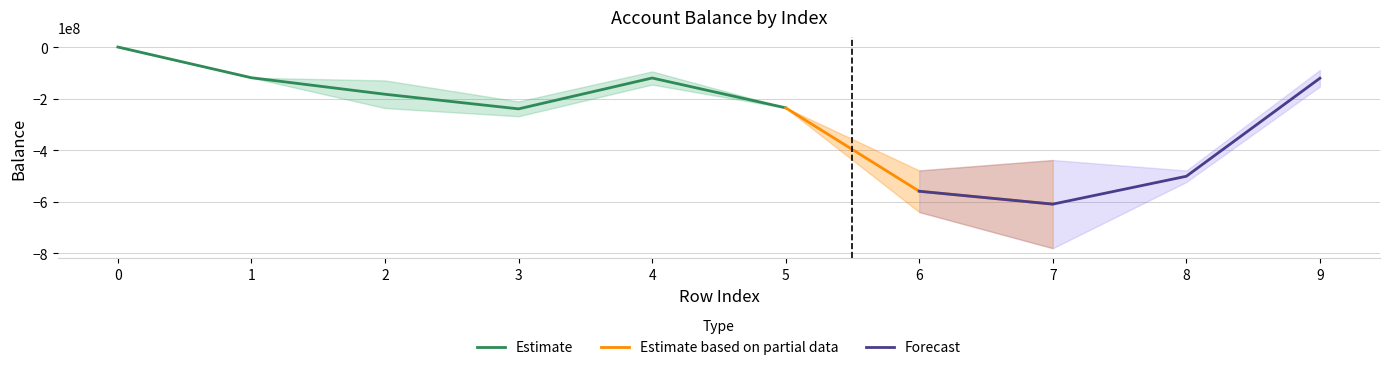

What is the lowest value of the Estimate series?

-239637637.4